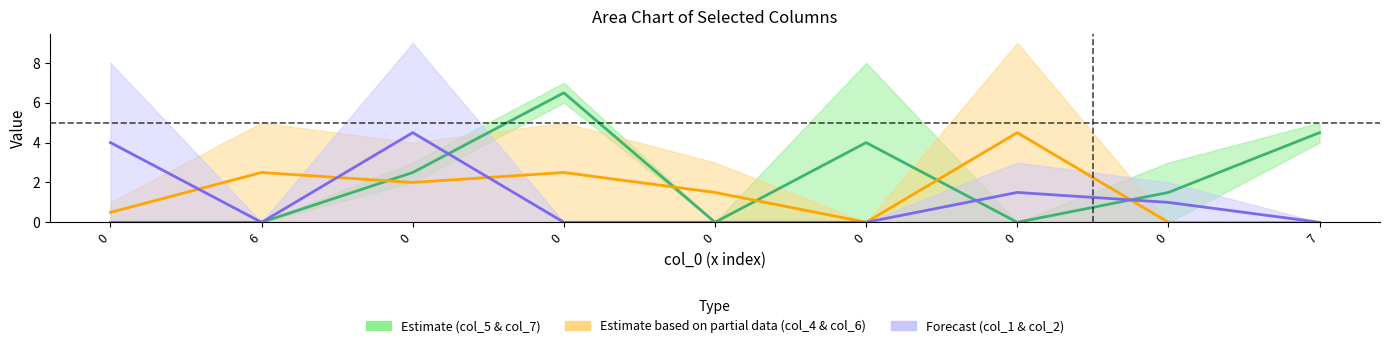

How many lines are shown in the chart?

3